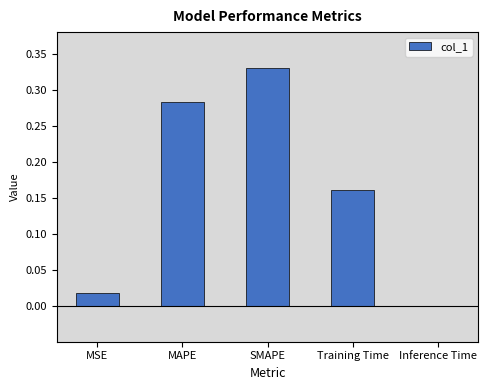

Which label corresponds to the largest value in the chart?

SMAPE